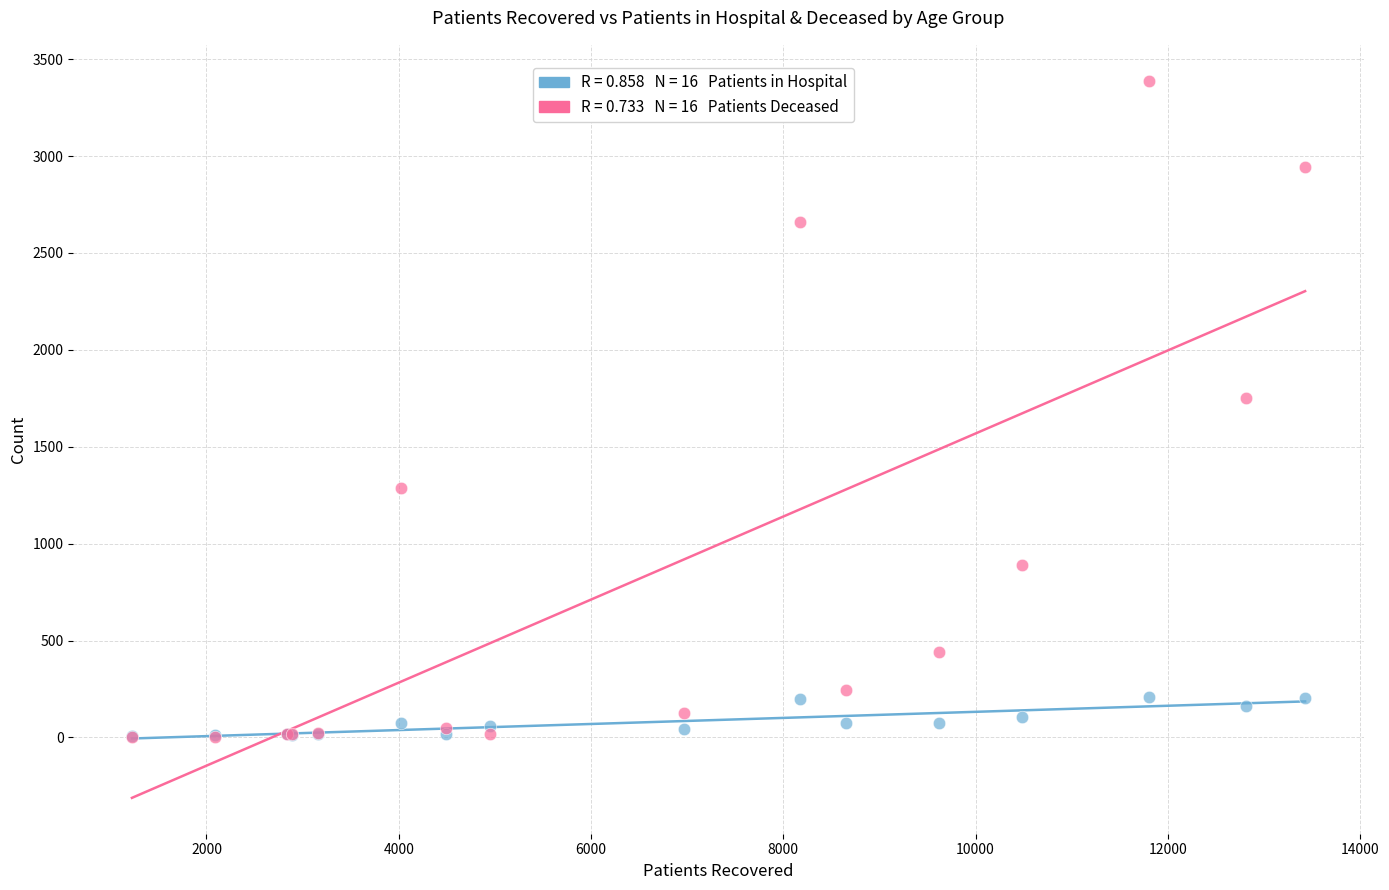

Across all series, what Y value is closest to 1696?

1752